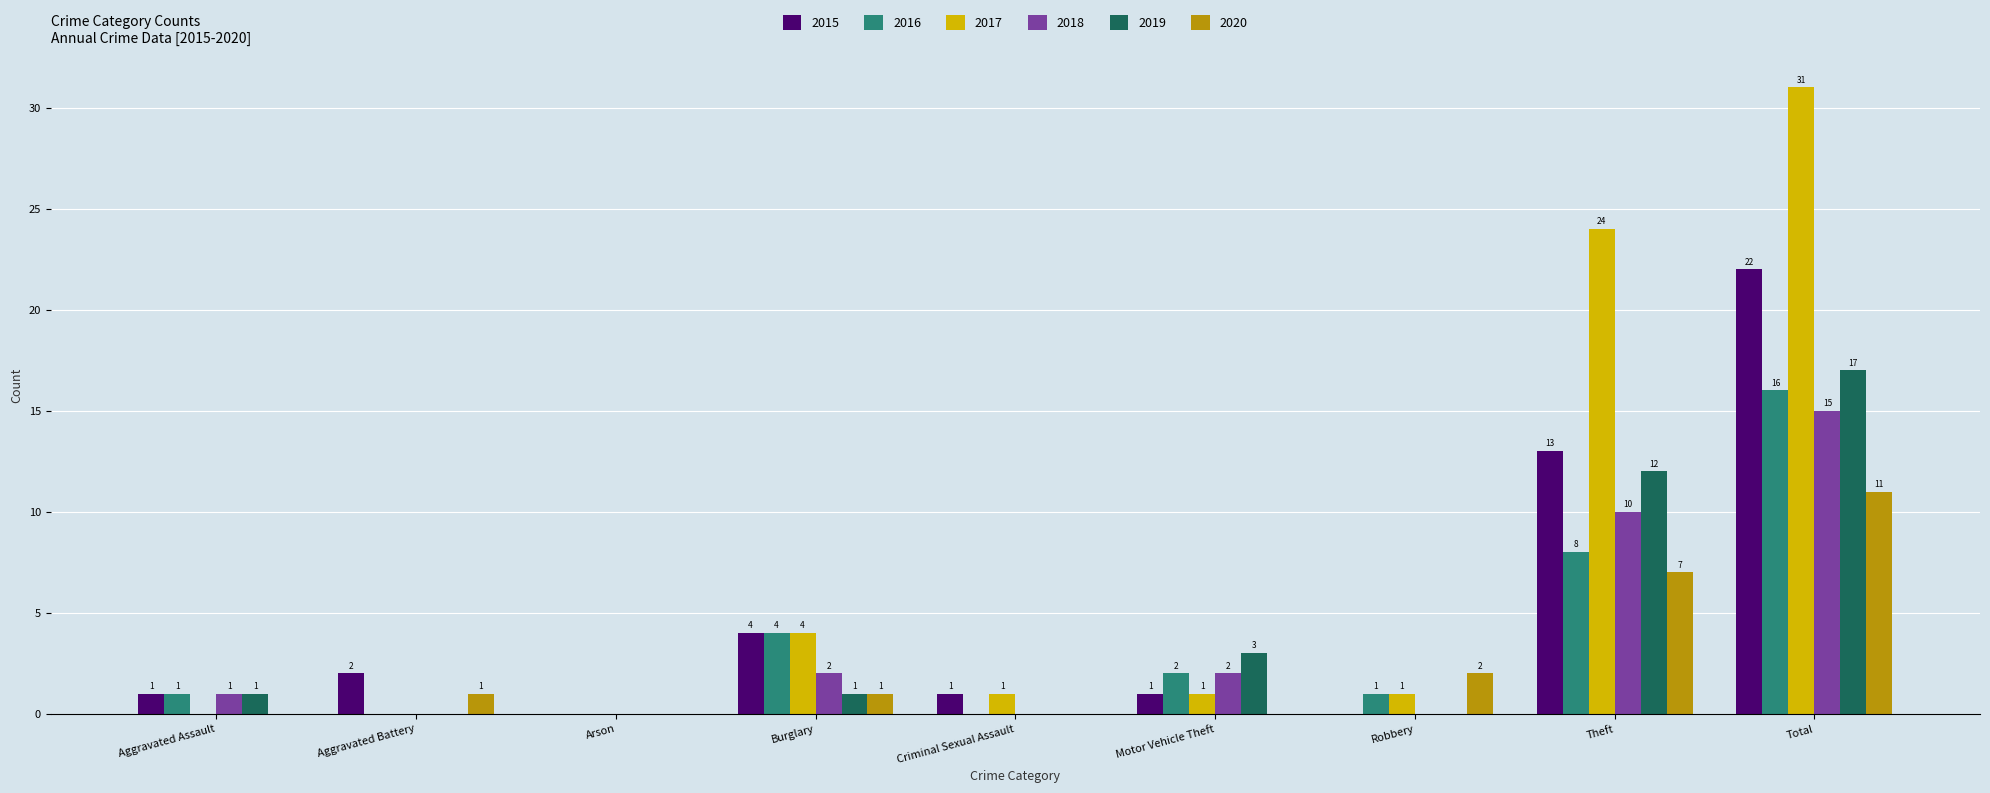

What is the maximum value for 2018?

15